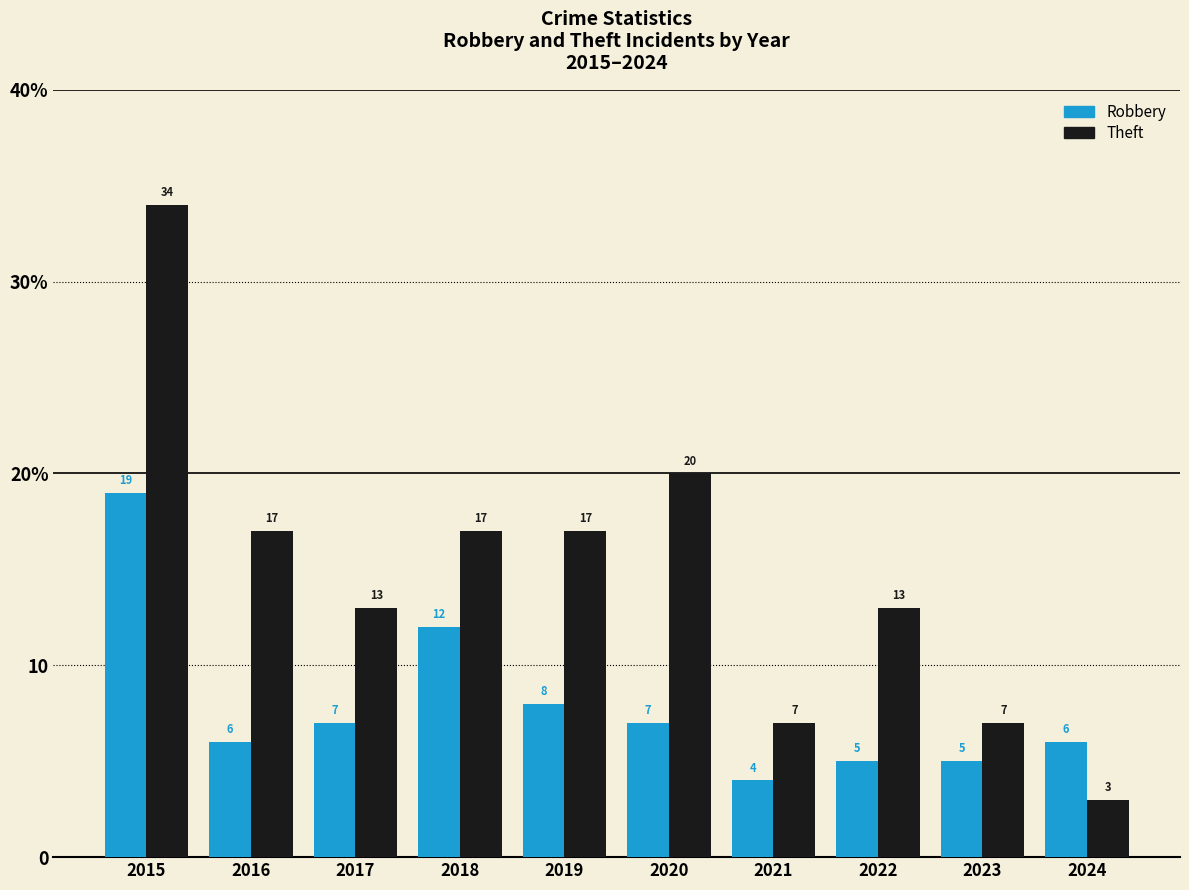

What are all the series names shown in the legend?

Robbery, Theft